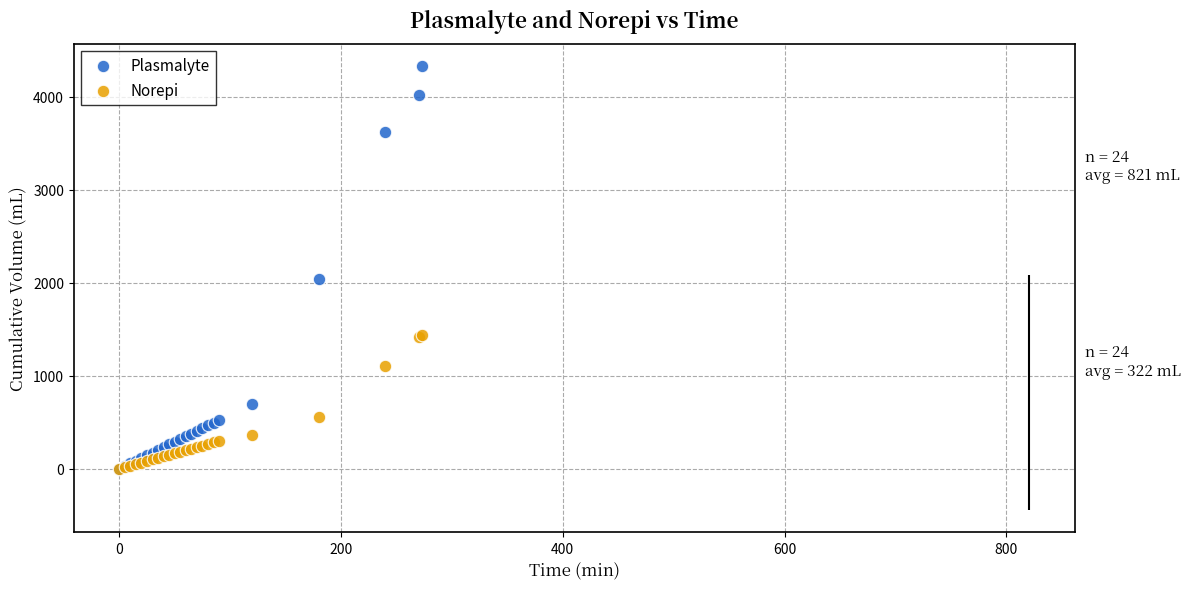

Across all series, what Y value is closest to 2167?

2044.9